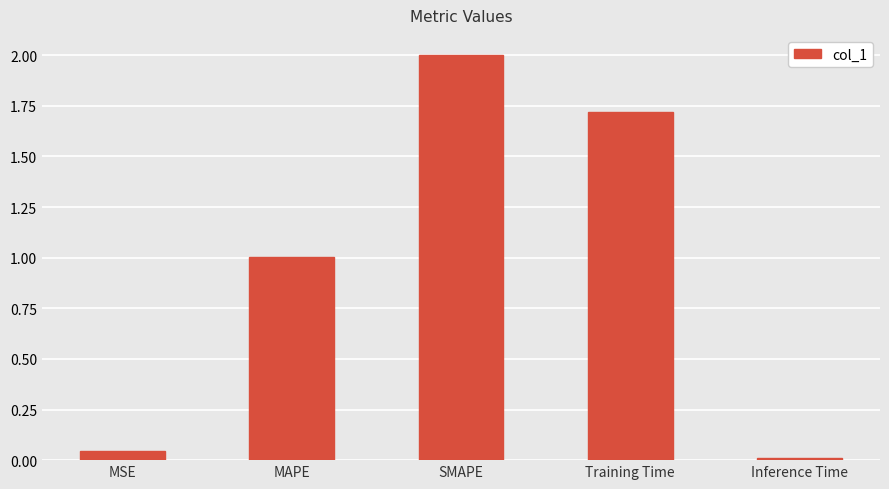

What is the maximum value shown in the chart?

2.0